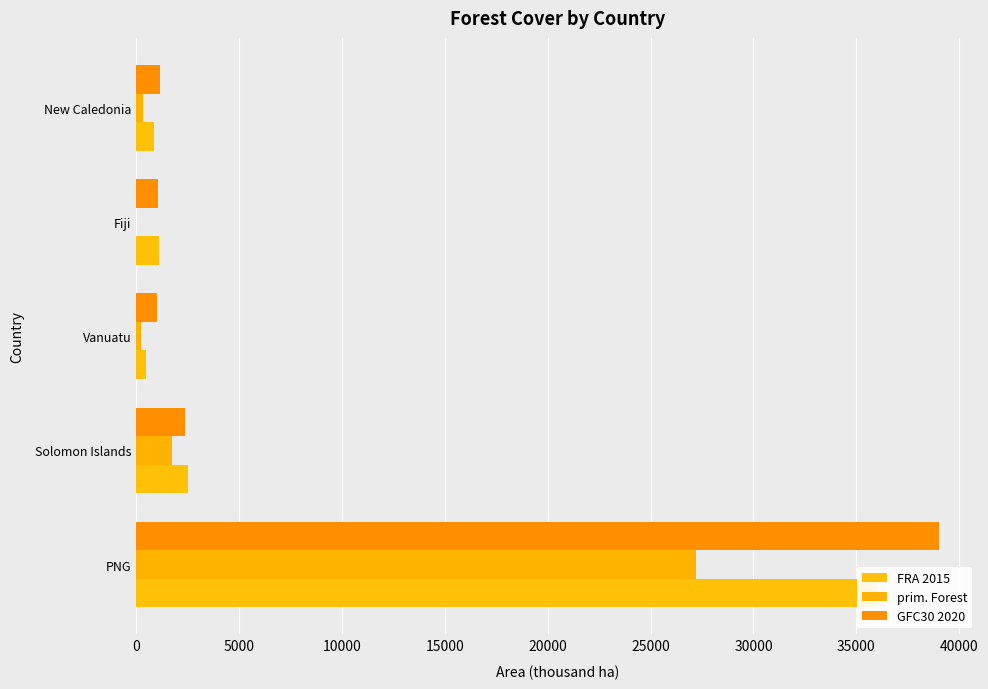

At how many categories does at least one series exceed 20856?

1